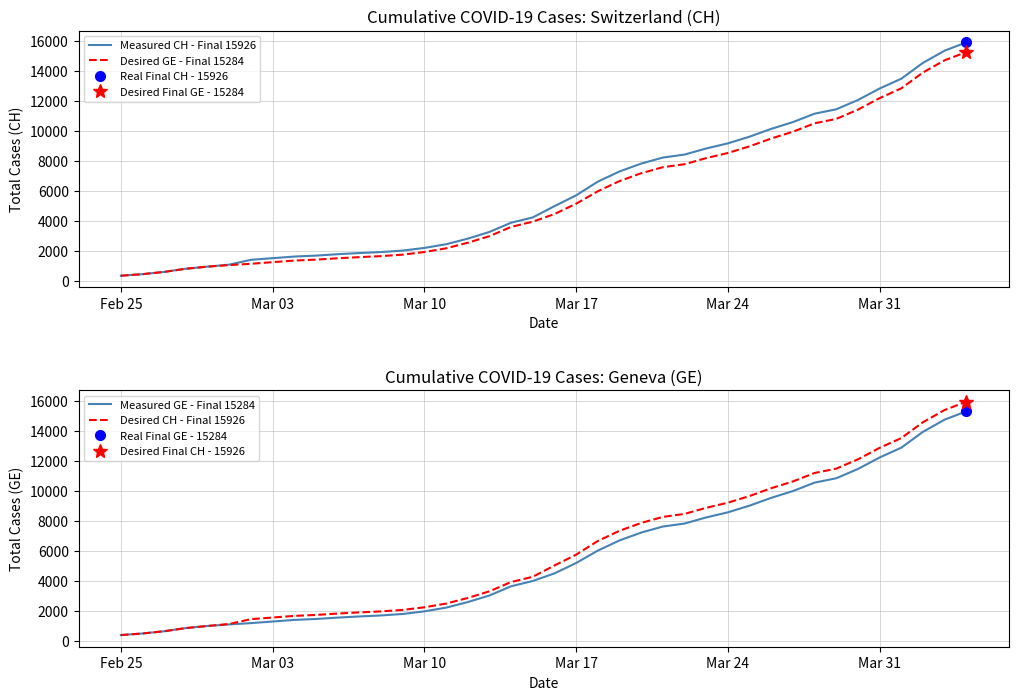

Which category has the lowest value across all series?

Feb 25